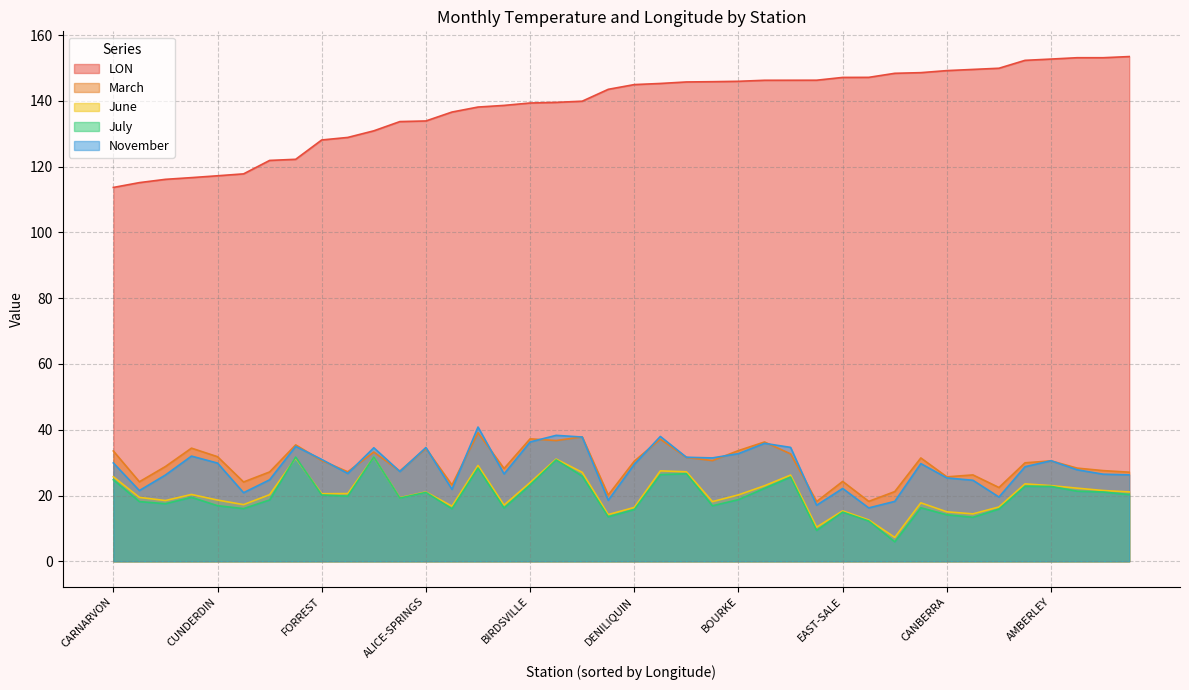

How many lines are shown in the chart?

5